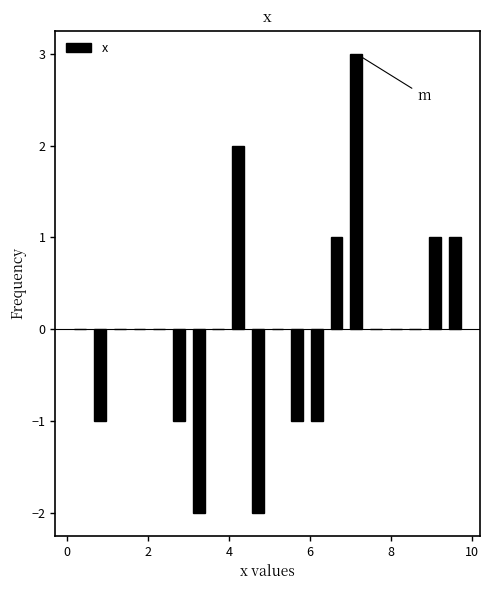

Read against the x-axis, roughly where is the centre of the tallest bar?

7.2